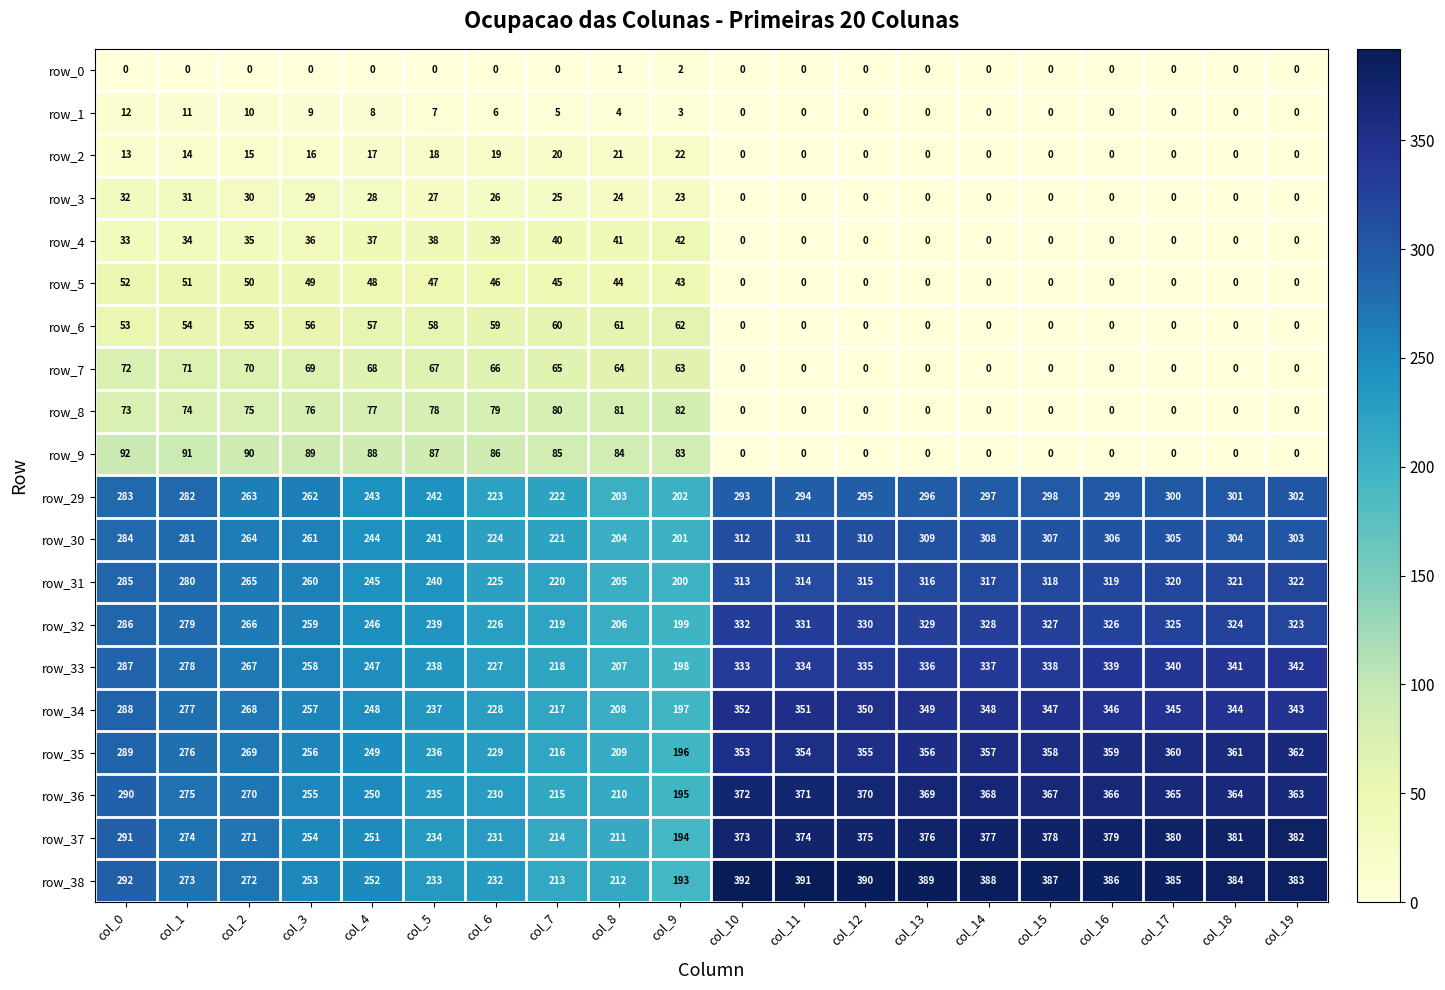

Is it true that row_4 equals 50.7 at col_2?

False